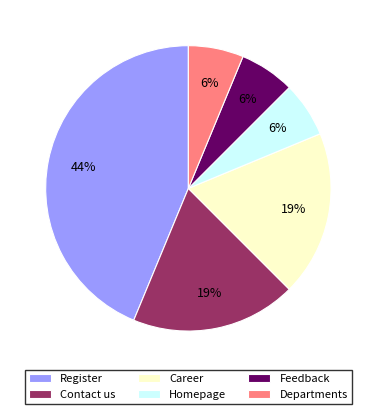

Is there a majority slice in this chart?

No